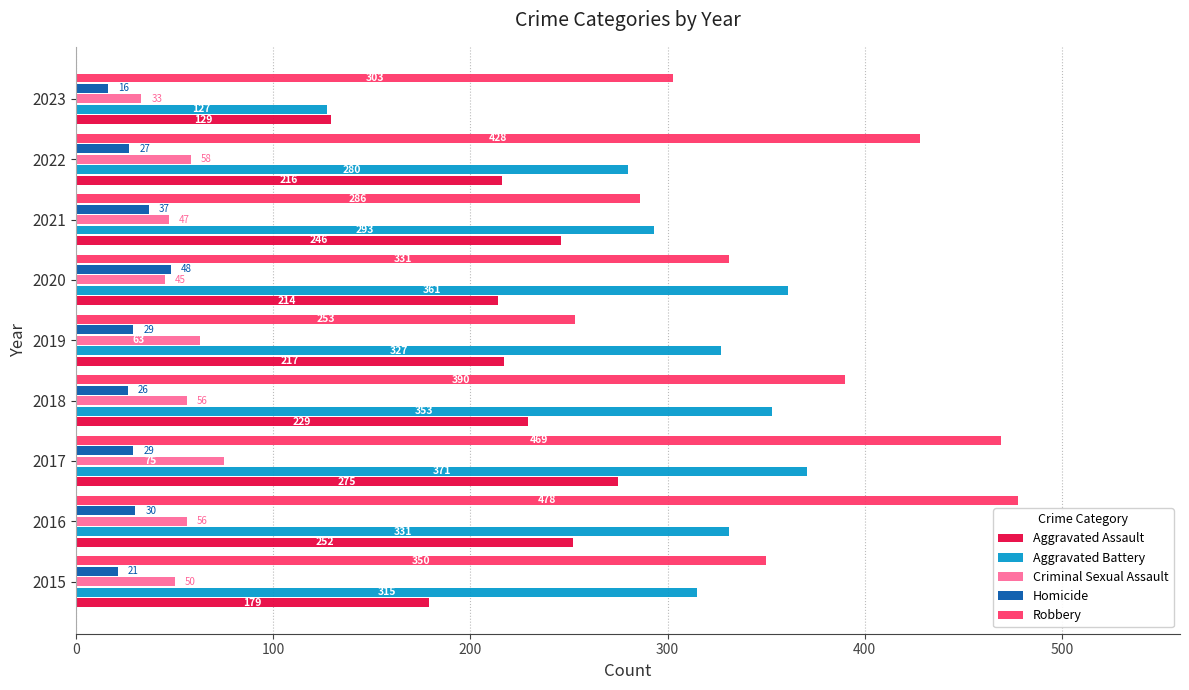

How many categories are shown in the chart?

9